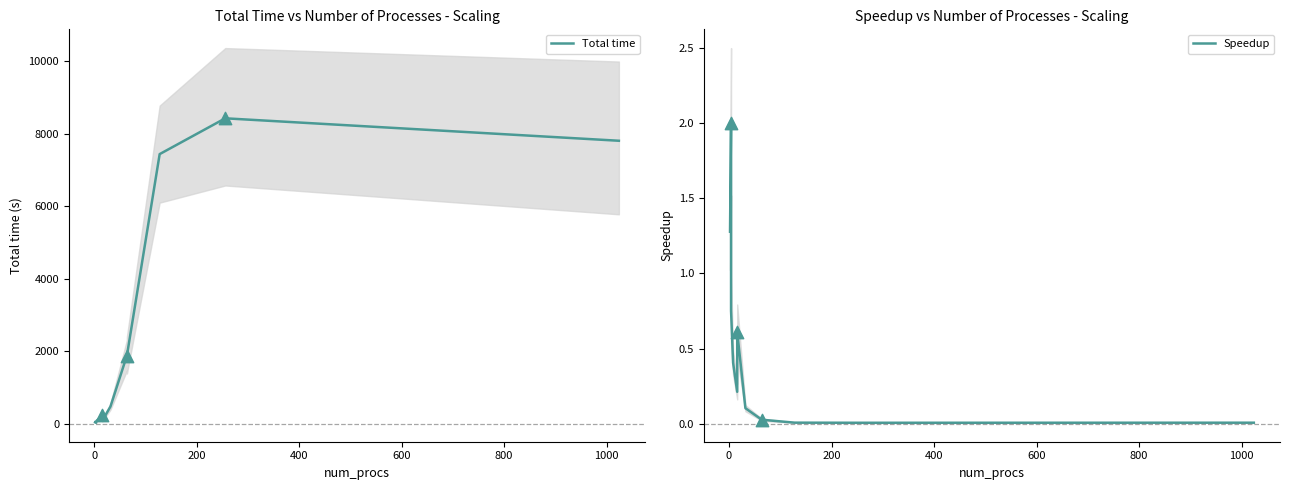

Which series contains the highest Y value?

Total time